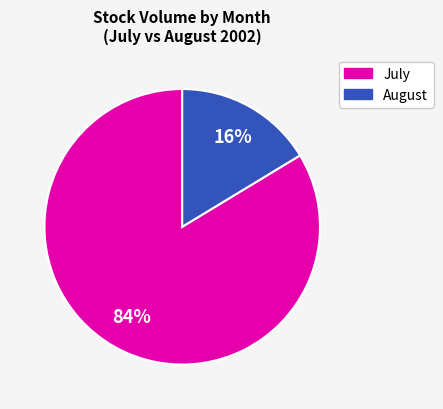

To the nearest percent, what is the average slice percentage?

50%